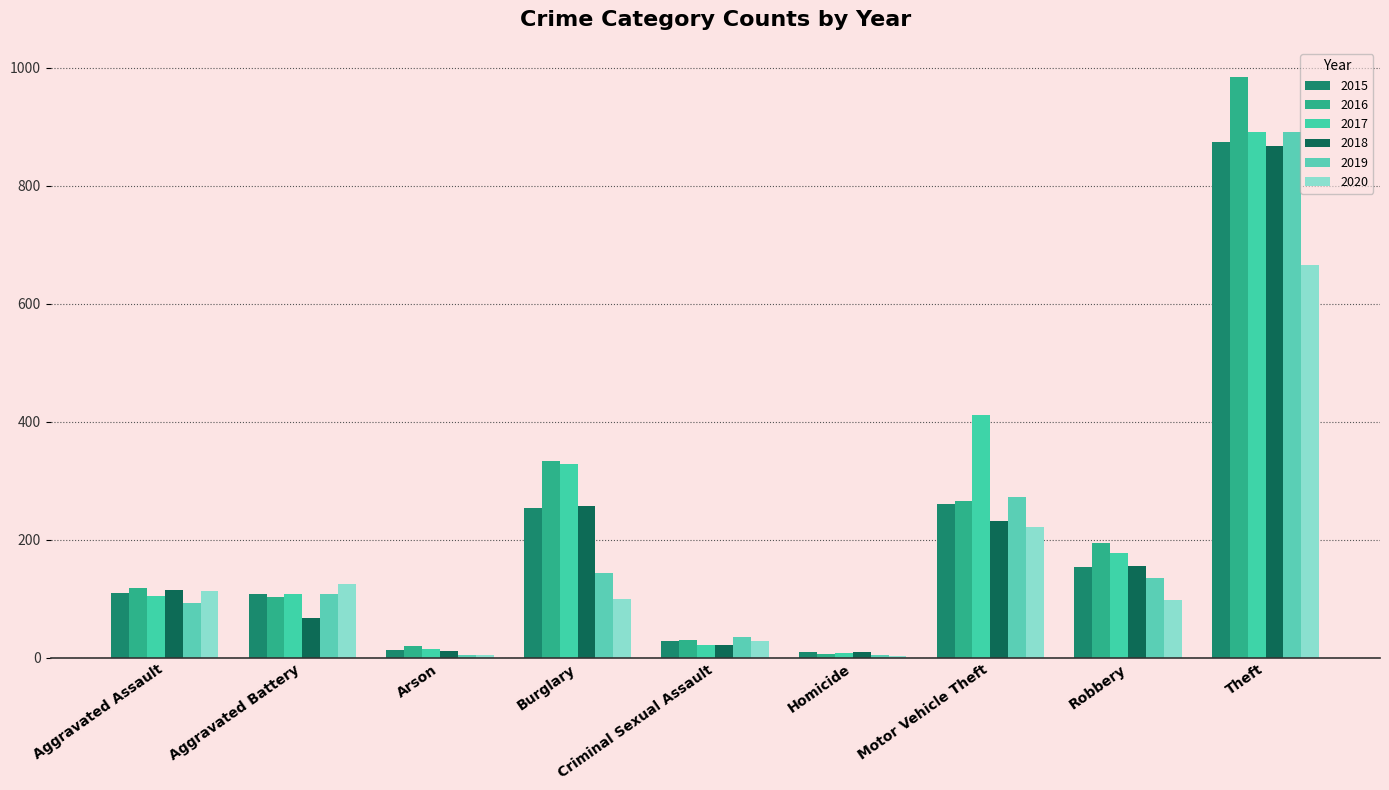

What value does the 2015 series have at Homicide, to the nearest 10?

10